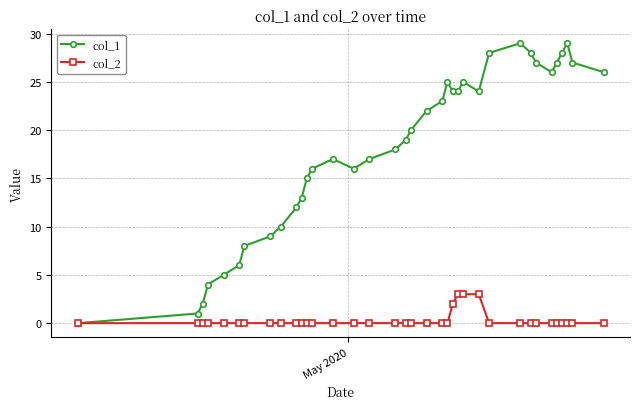

Which series has the largest total across all categories?

col_1